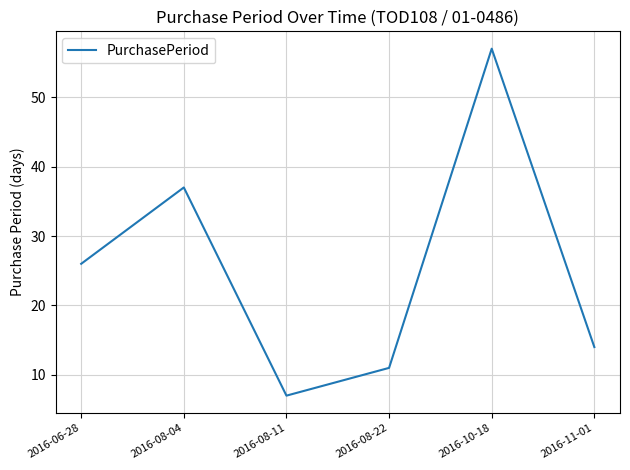

What position from the left is 2016-08-11?

3